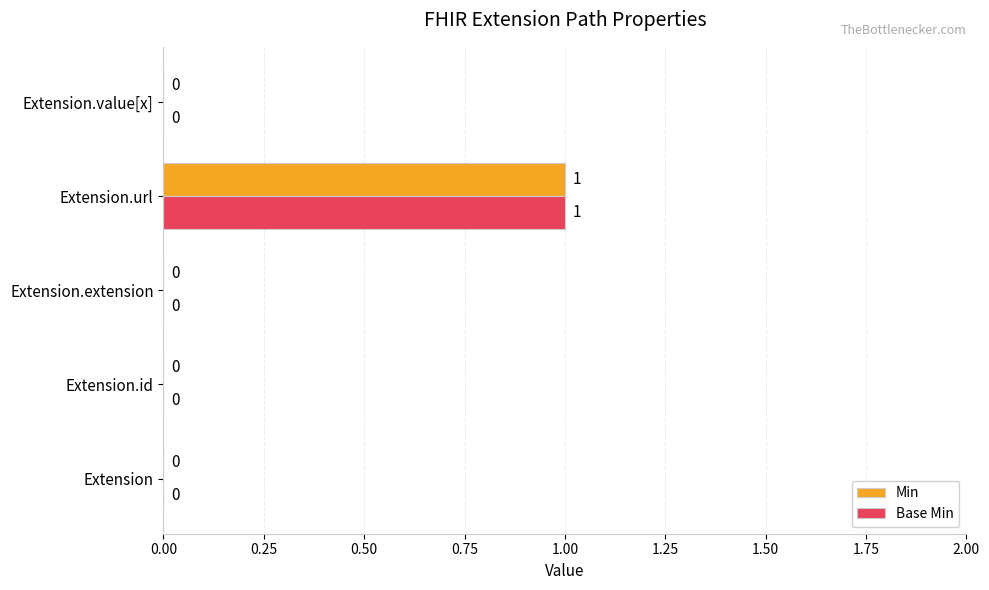

What are all the series names shown in the legend?

Min, Base Min